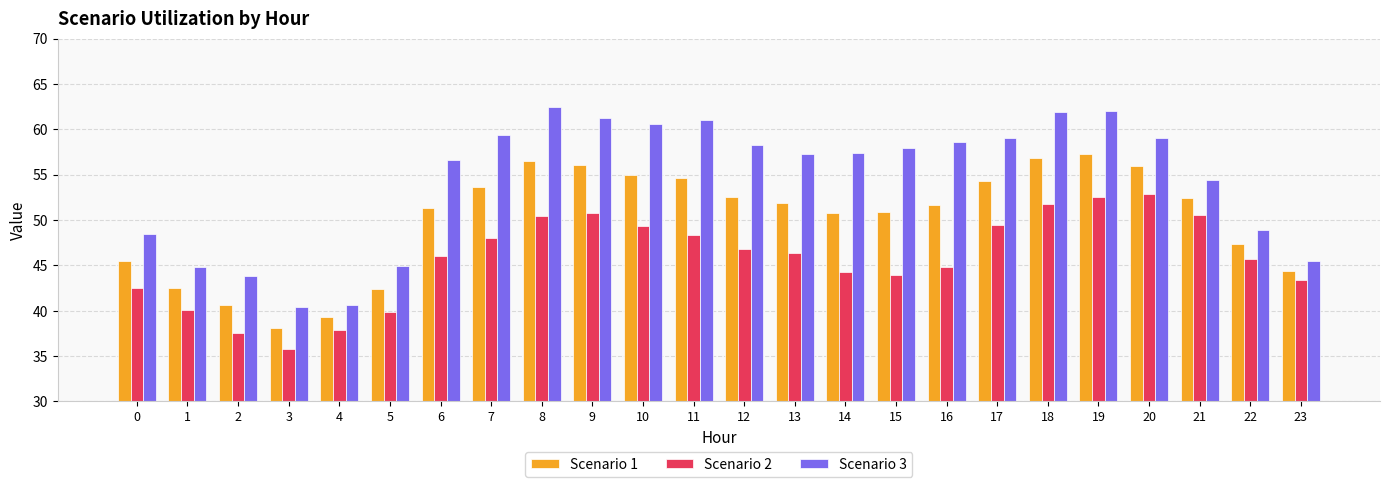

Read the Scenario 3 value at 15.

57.9